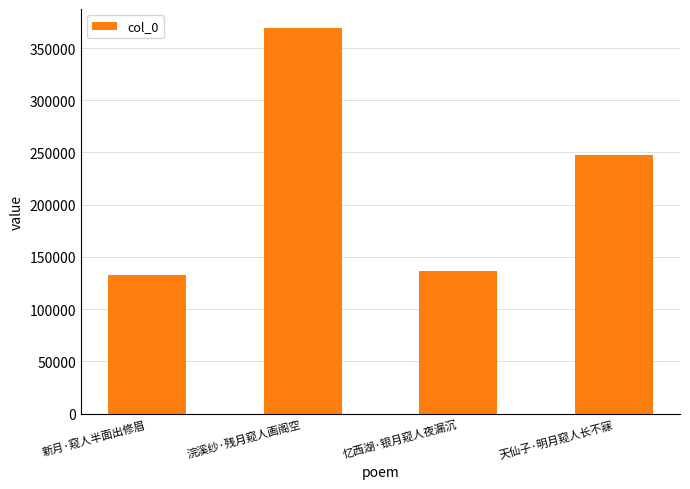

Count the number of data series in this chart.

1